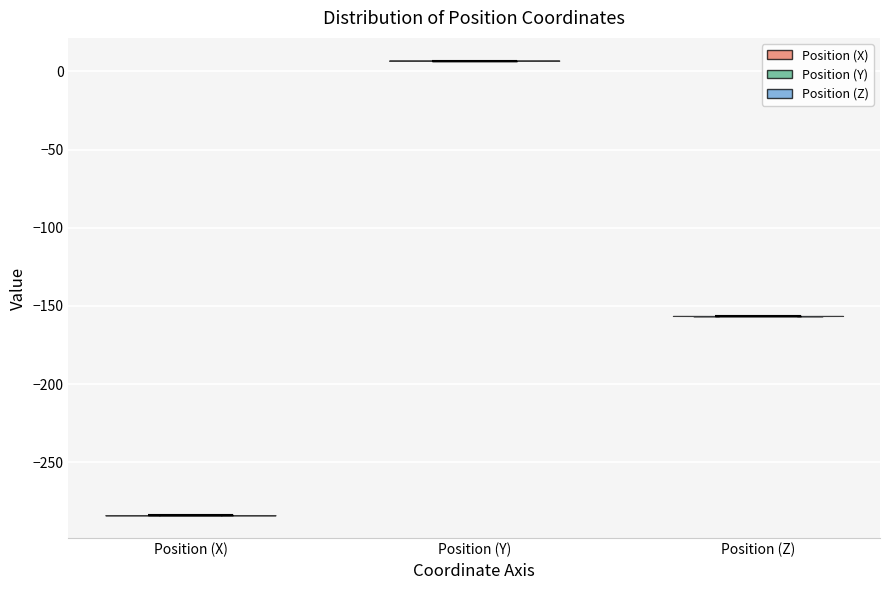

Reading left to right, read every violin against the y-axis: where its median line is, and the lowest and highest points it reaches. The values are not printed on the chart, so give them approximately, as read against the axis.

Position (X): median line -285, lowest point -285, highest point -285
Position (Y): median line 5, lowest point 5, highest point 5
Position (Z): median line -155, lowest point -155, highest point -155